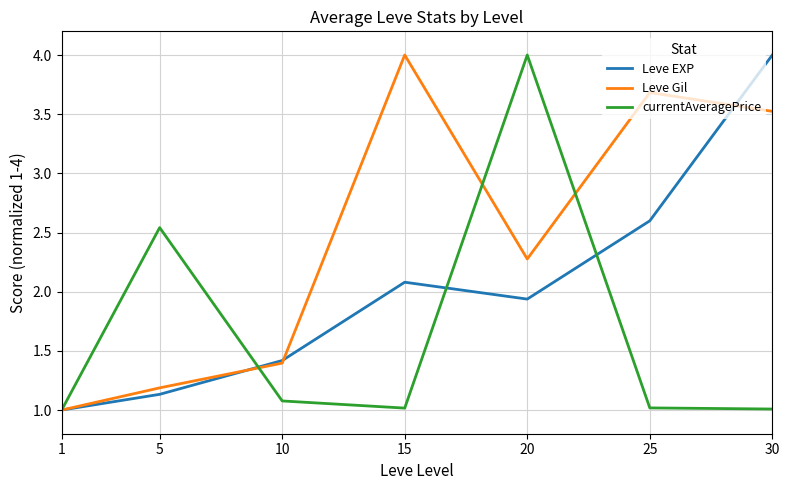

Which series changed the most between 5 and 10?

currentAveragePrice